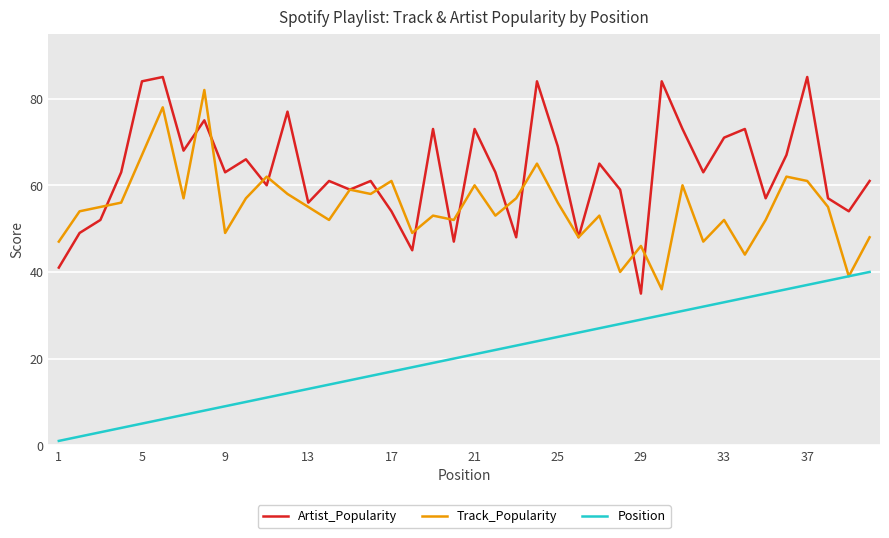

List the series in order of their overall mean, lowest first.

Position, Track_Popularity, Artist_Popularity